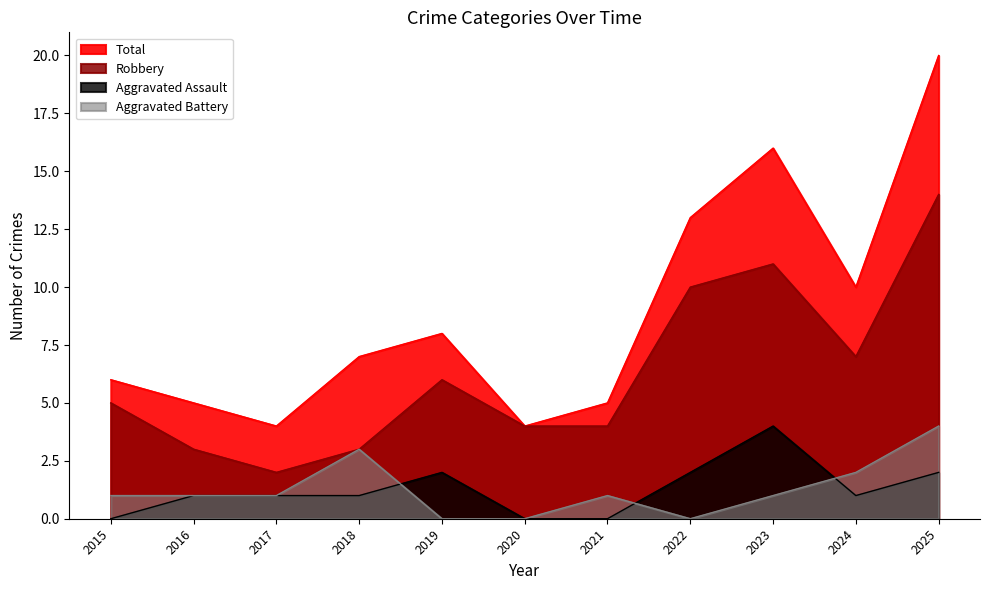

At 2019, list the series in order from smallest to largest.

Aggravated Battery, Aggravated Assault, Robbery, Total